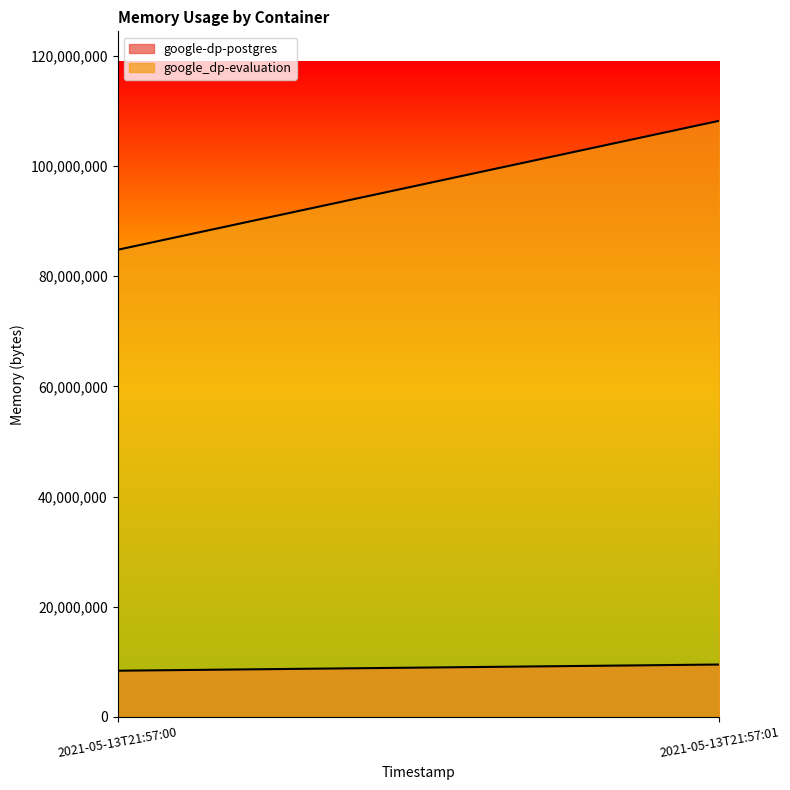

What is the approximate value of google_dp-evaluation at 2021-05-13T21:57:01, to the nearest 10?

108199940